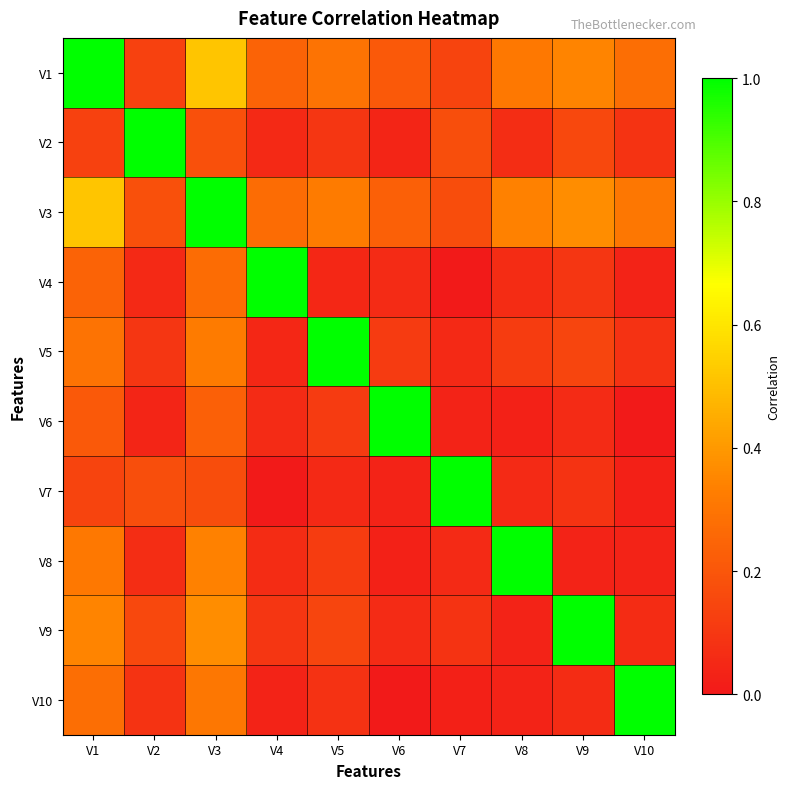

At which category does the chart reach its minimum across all series?

V7